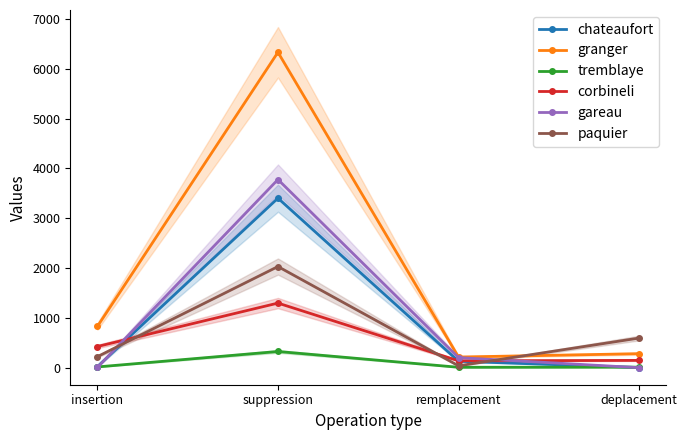

What is the spread (max minus min) of values at suppression?

6003.0